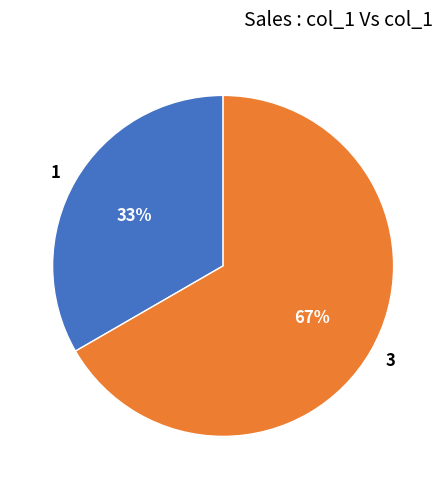

To the nearest percent, what is the average slice percentage?

50%